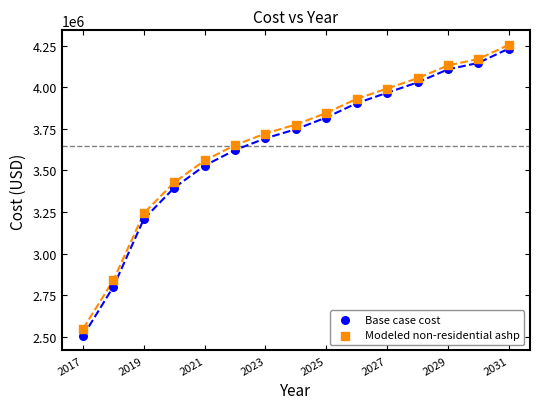

What is the X range (max minus min) for the scatter plot?

14.0